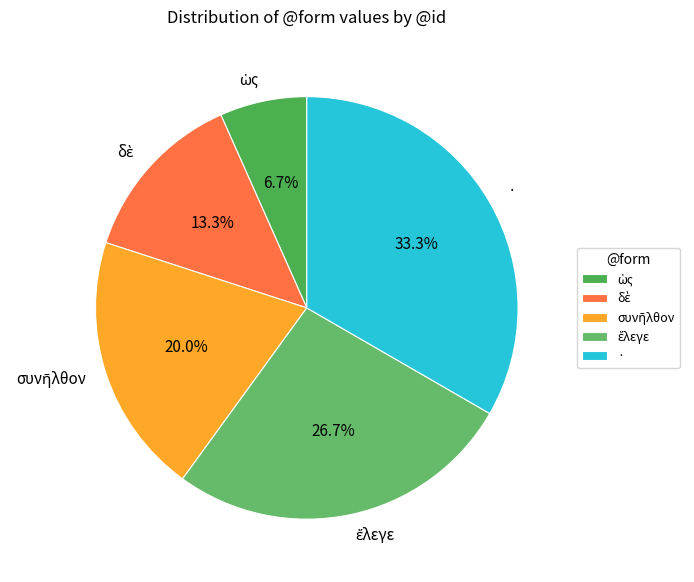

To the nearest percent, what is the difference between the largest and smallest slice percentages?

27%